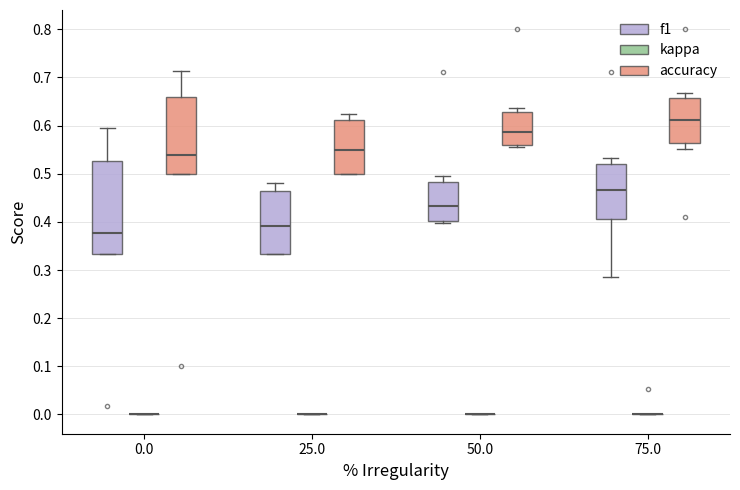

Which box is the tallest, from its lower edge to its upper edge?

0.0 (f1)